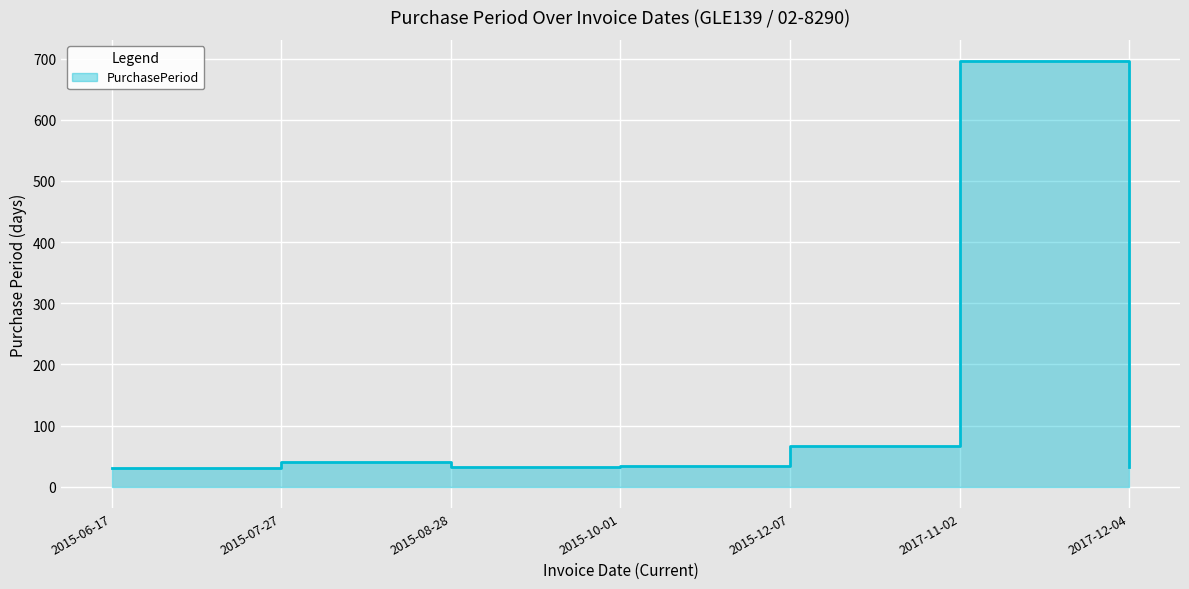

Where is the data nearest to the value 363?

2015-12-07